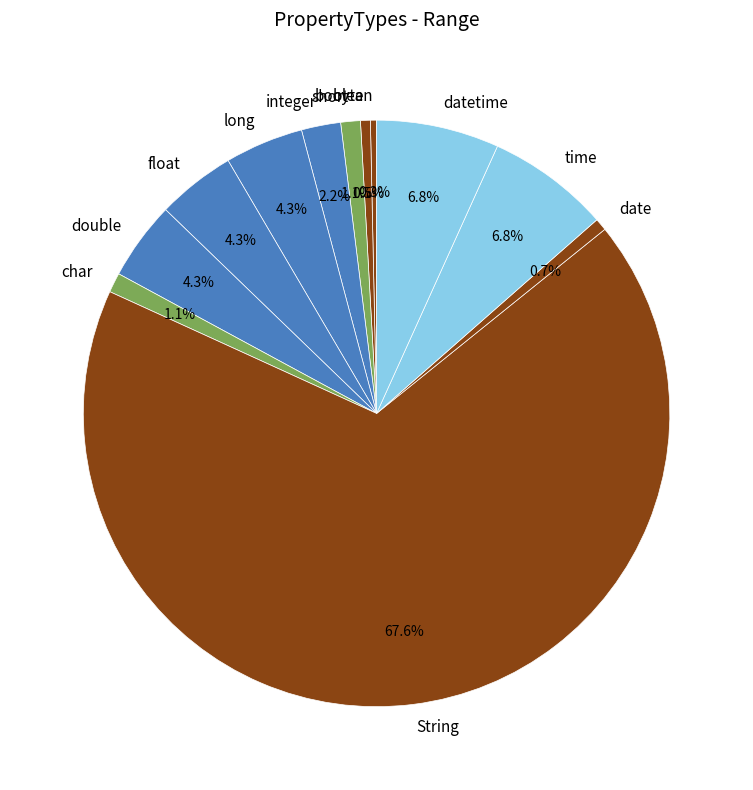

Combined, what portion of the pie is short and long?

5.4%